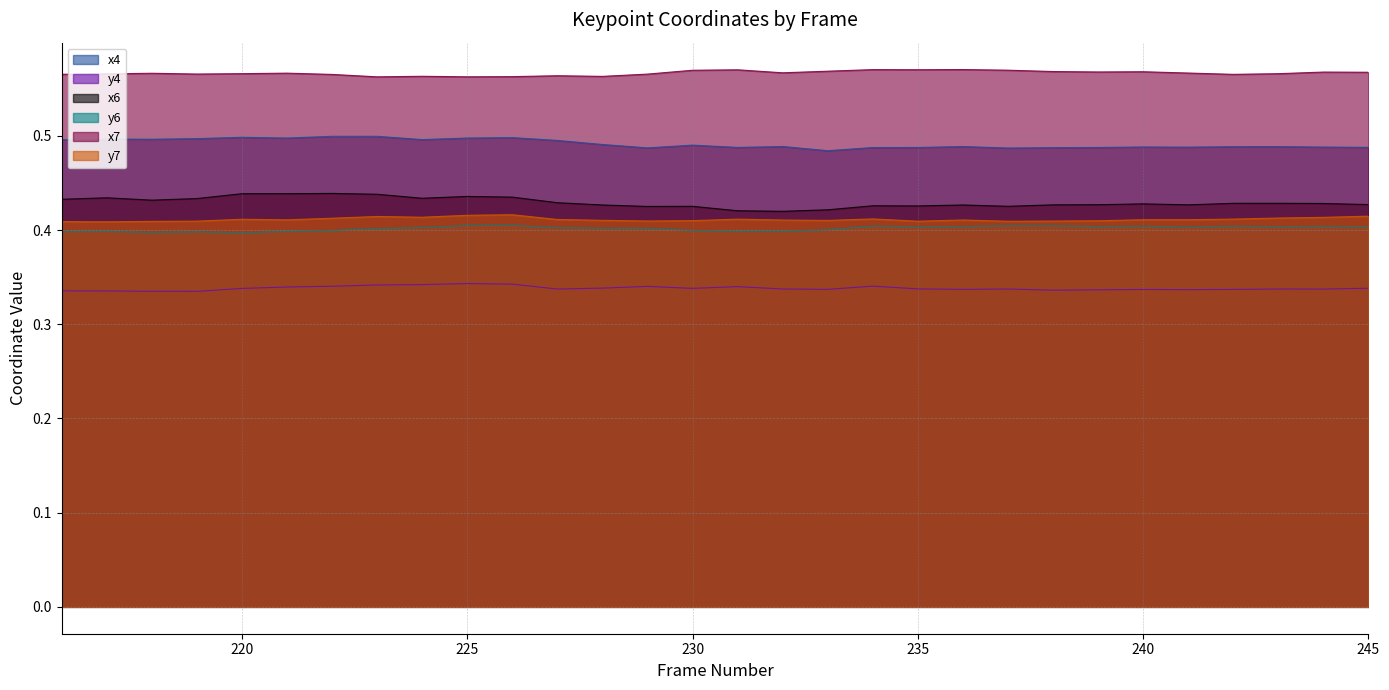

Which series has the widest spread of values?

x6